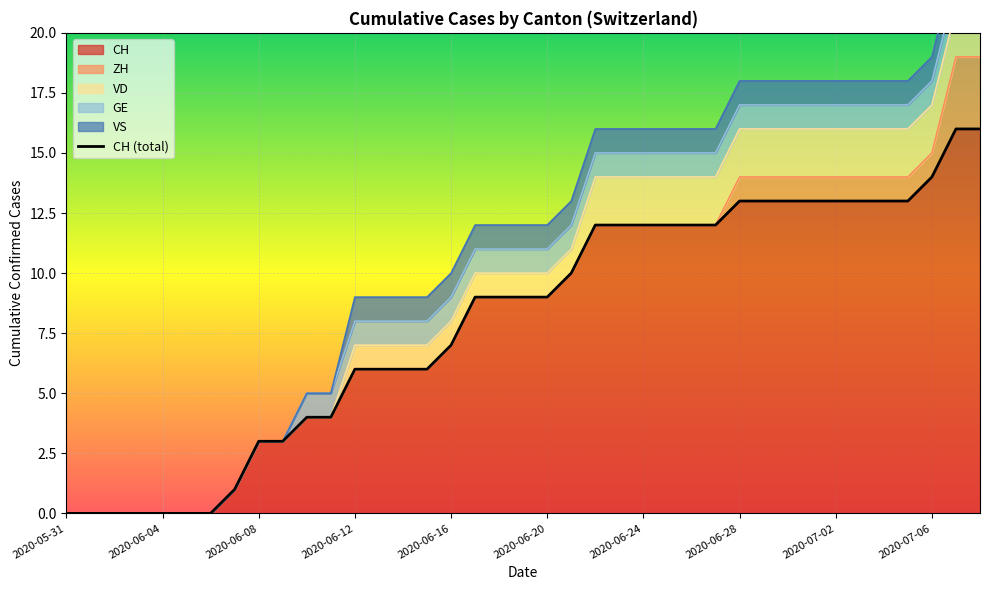

What is the value of the VS point at the 19th from the left?

1